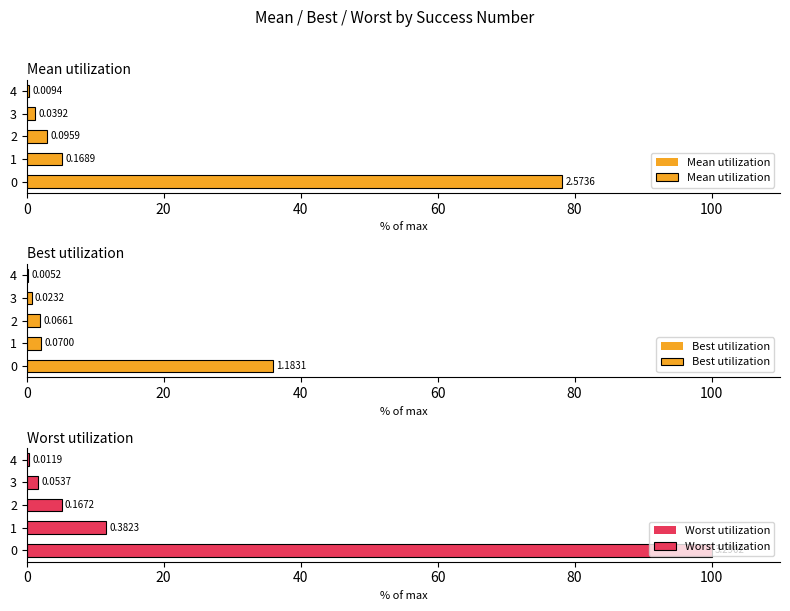

Between 4 and 2, which is larger?

2